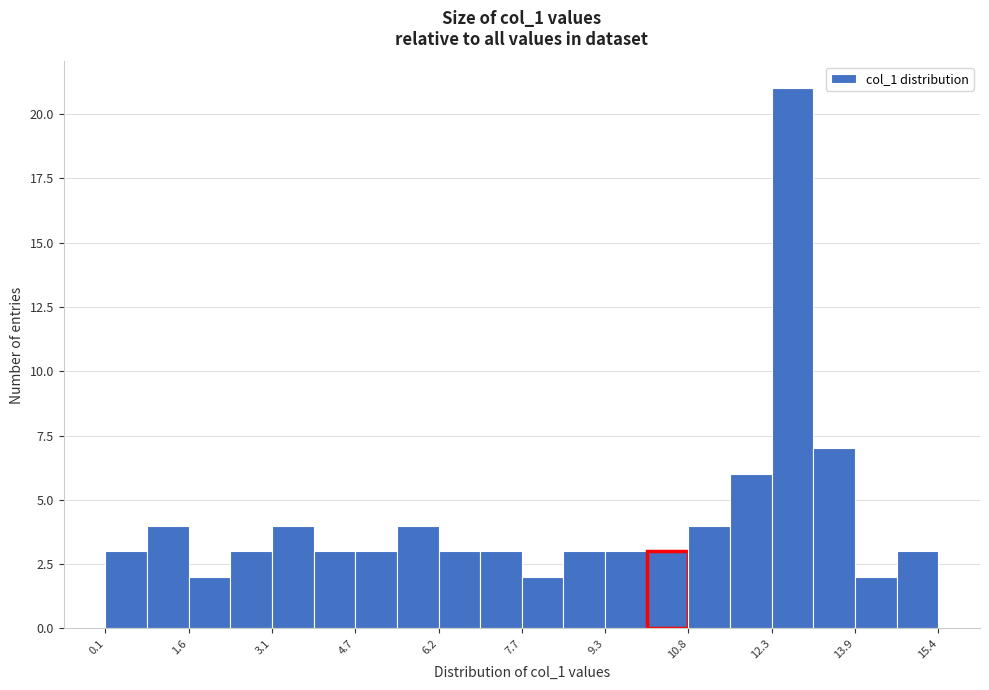

Read against the x-axis, roughly where is the centre of the tallest bar?

12.8